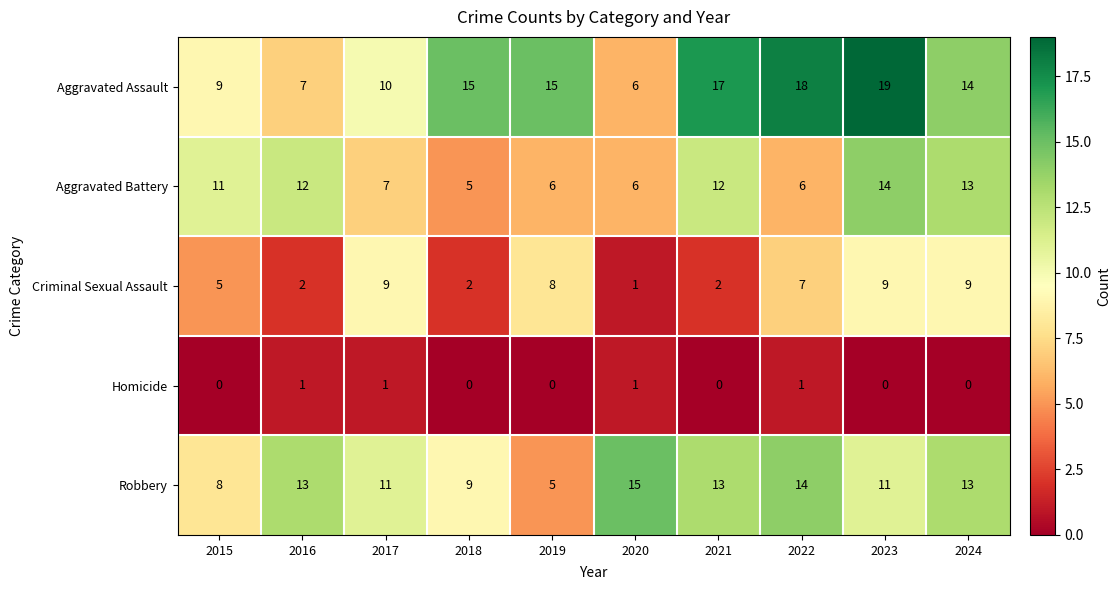

The Aggravated Battery series shows 4 at 2017. True or false?

False